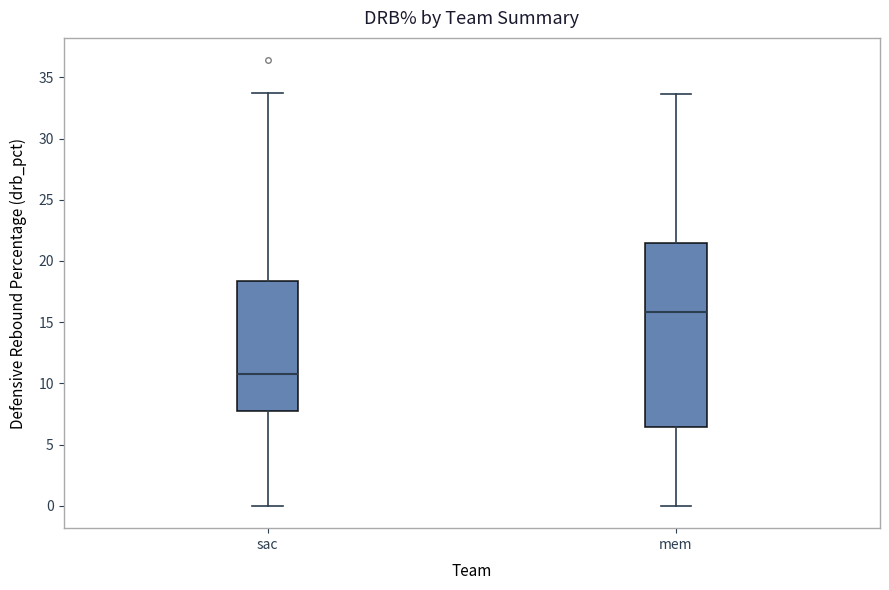

Which box is the tallest, from its lower edge to its upper edge?

mem